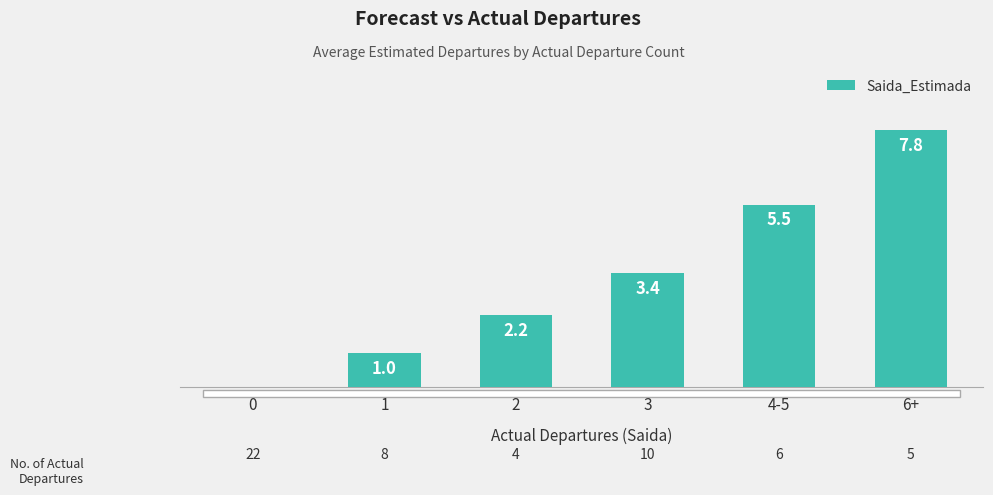

Which has a higher value, 0 or 4-5?

4-5